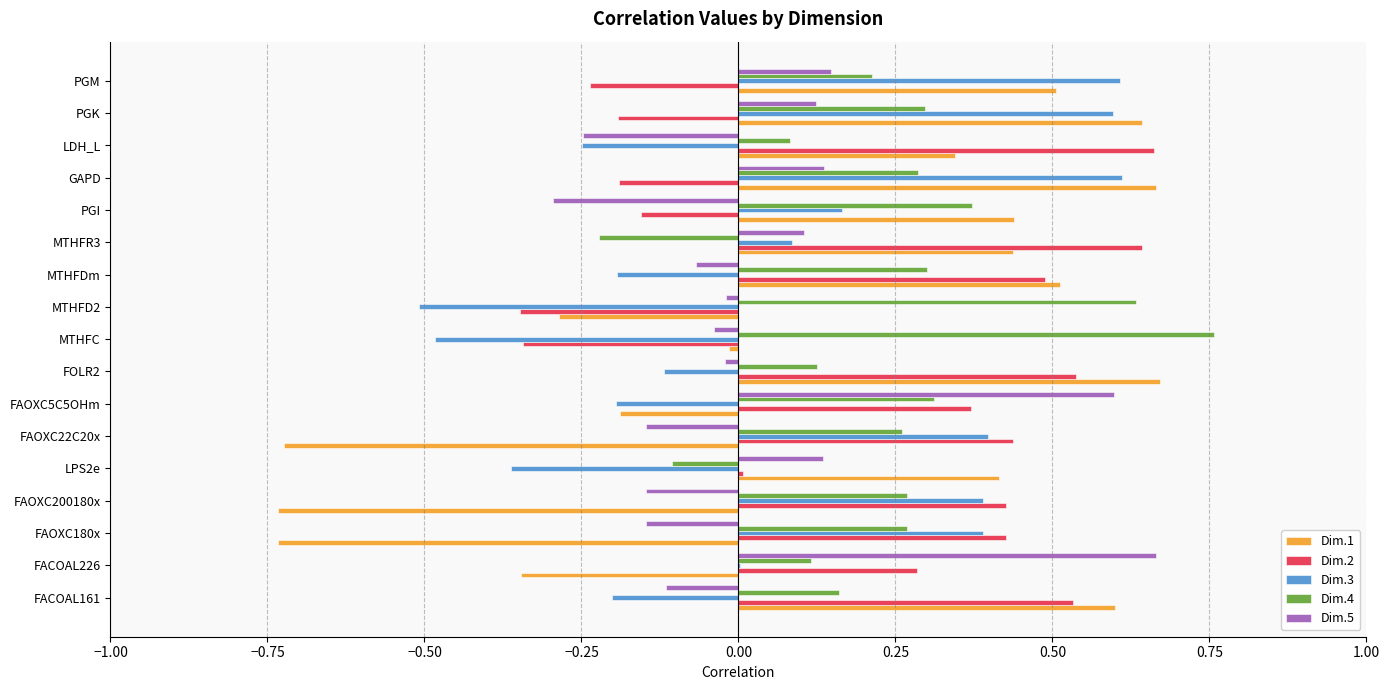

The Dim.5 series shows -0.0 at MTHFC. True or false?

True